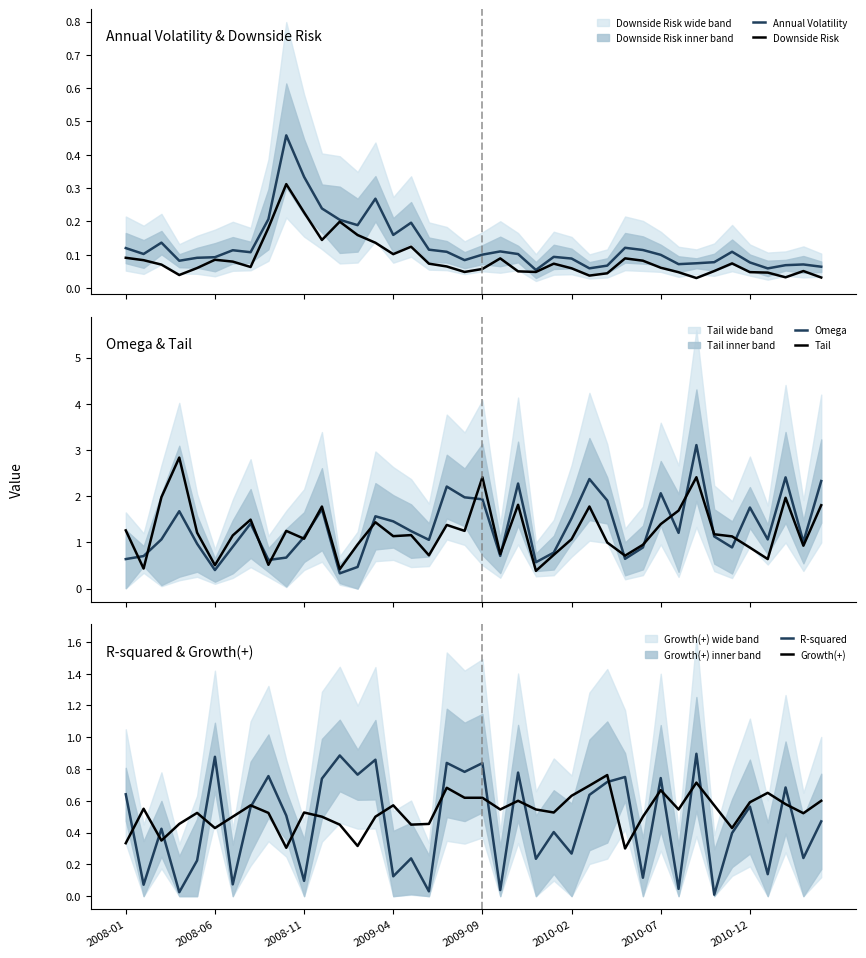

What is the sum of the Downside Risk values at 33 and 19?

0.1